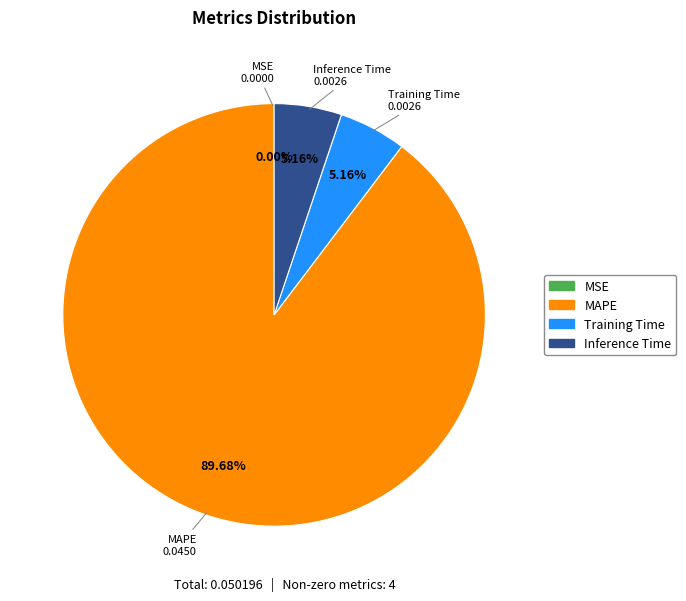

Is there any slice that represents more than half of the pie?

Yes